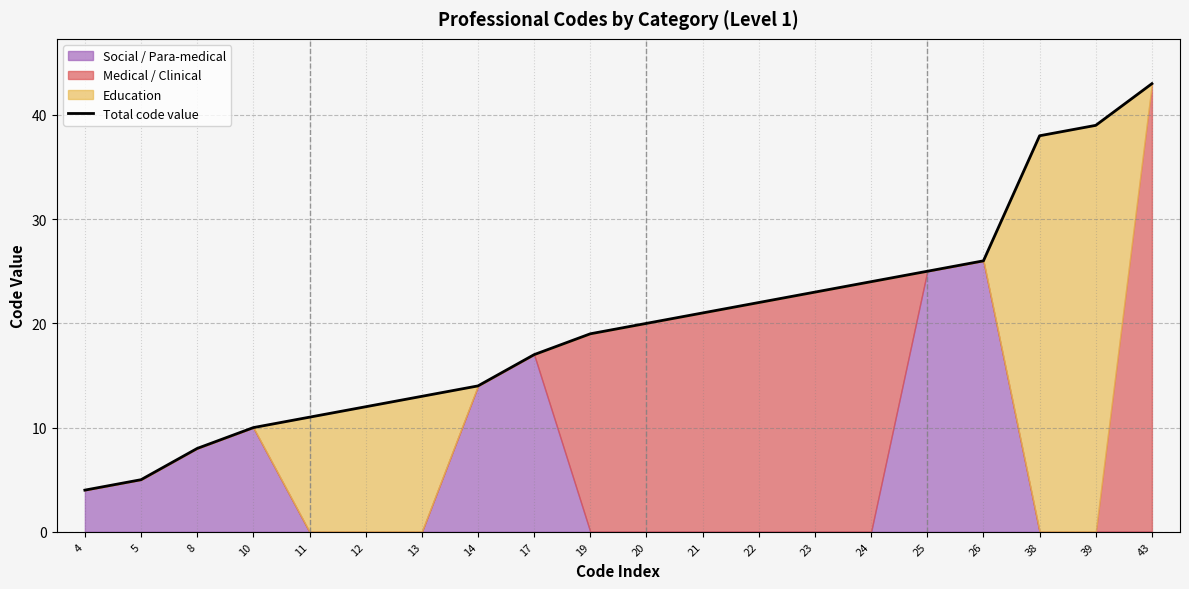

True or false: Total code value has a value of 11 at 24.

False